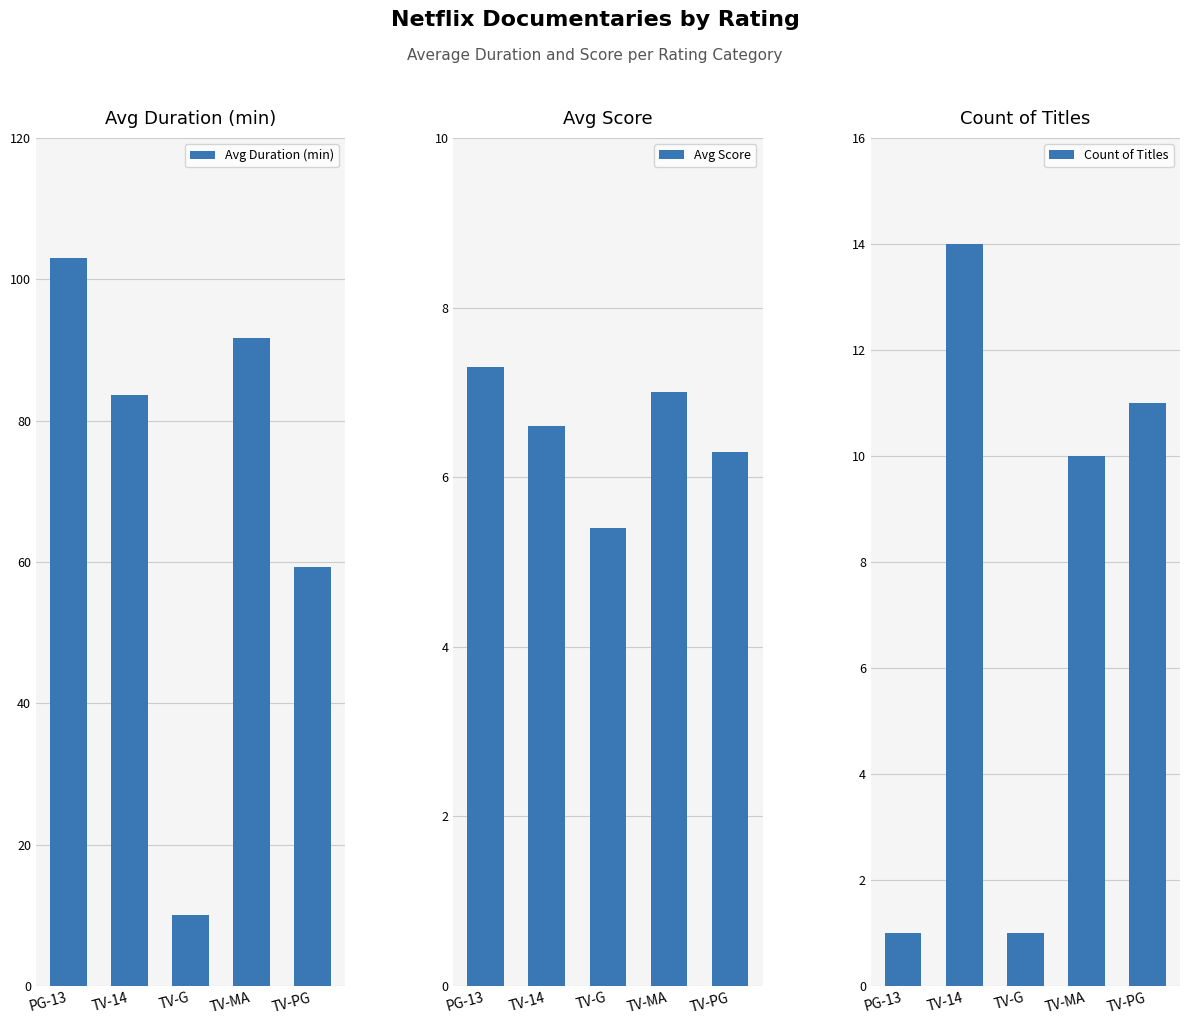

Are the bars horizontal?

No